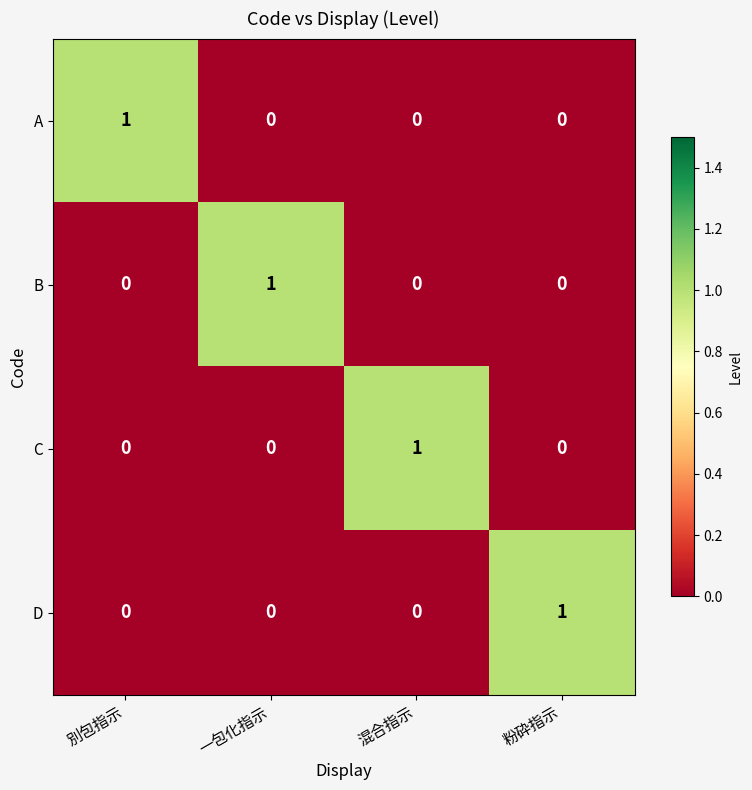

At which label does D reach its peak?

粉砕指示